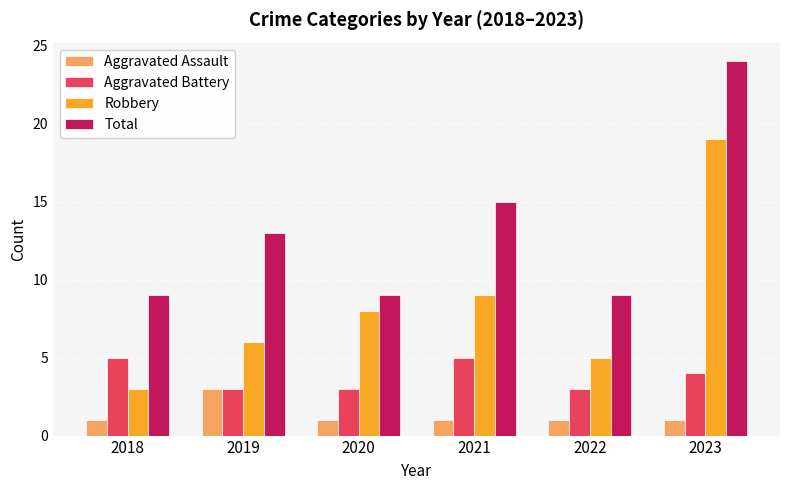

What is the sum of the Robbery values at 2019 and 2021?

15